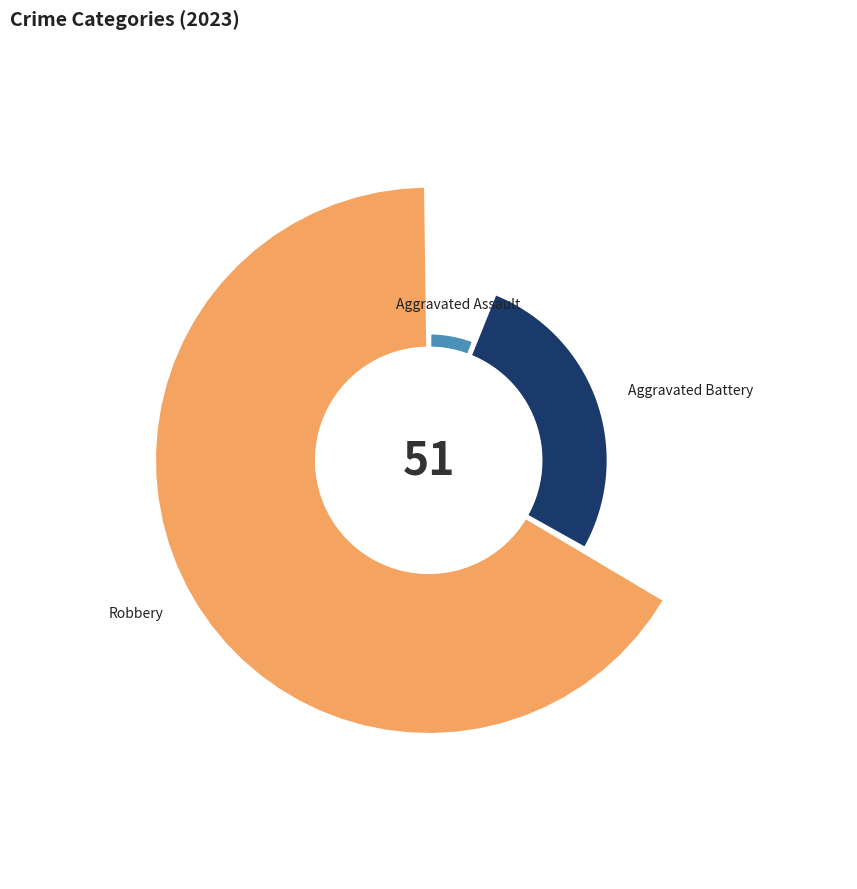

Which slice is the largest?

Robbery